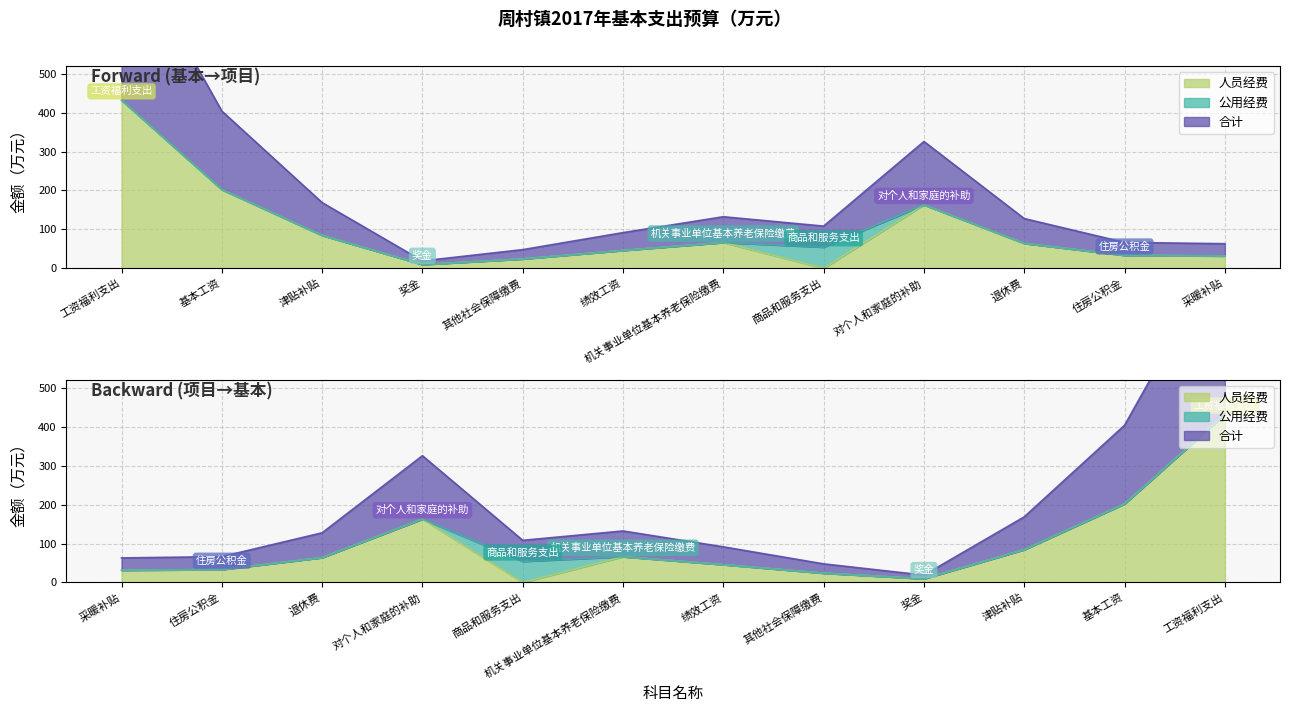

What is the label of the 1st point from the right?

采暖补贴